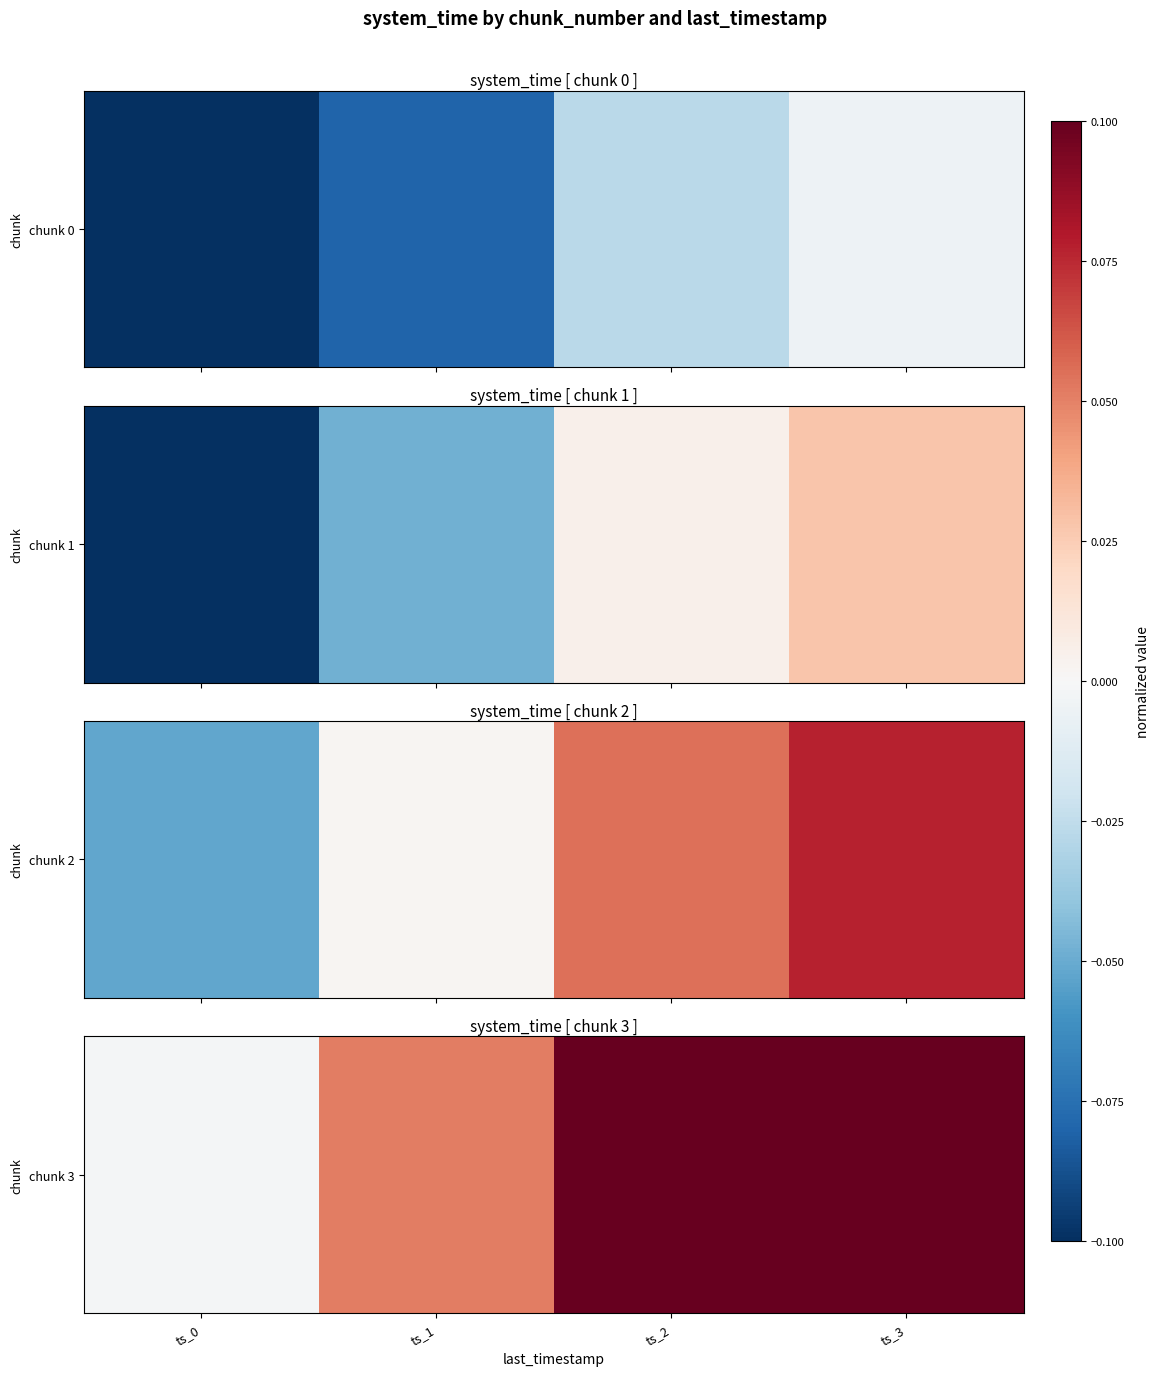

The value at ts_3 is 0.1. True or false?

True